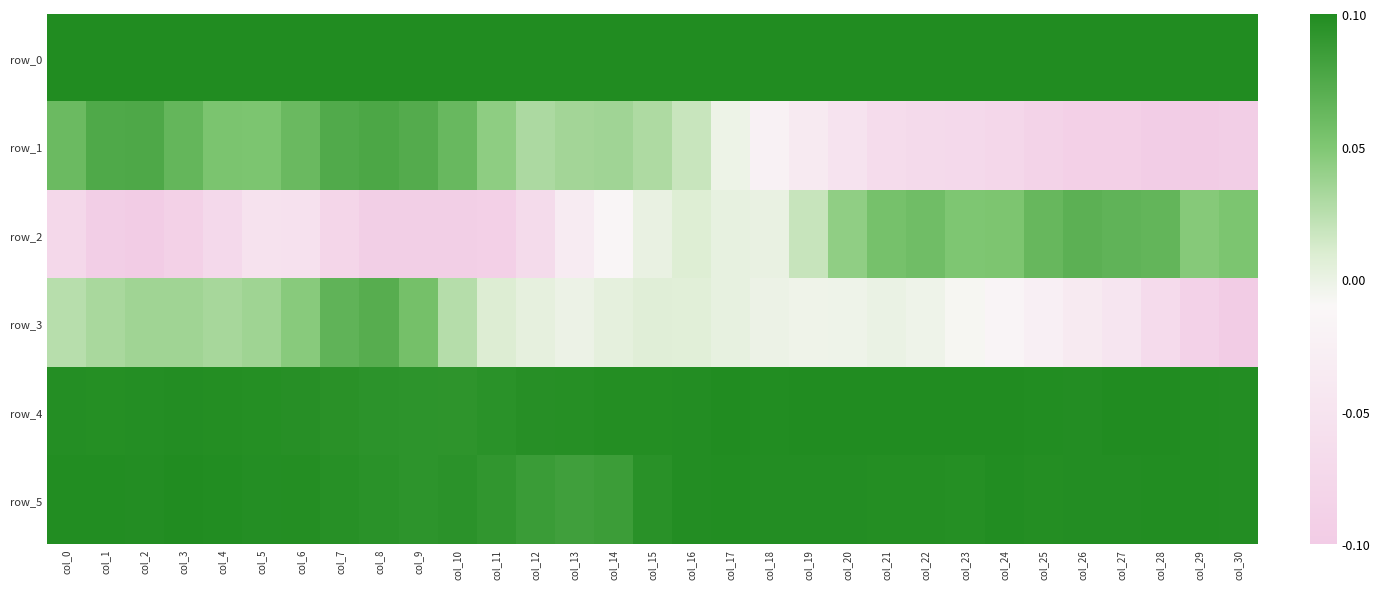

Which category has the highest value across all series?

col_30